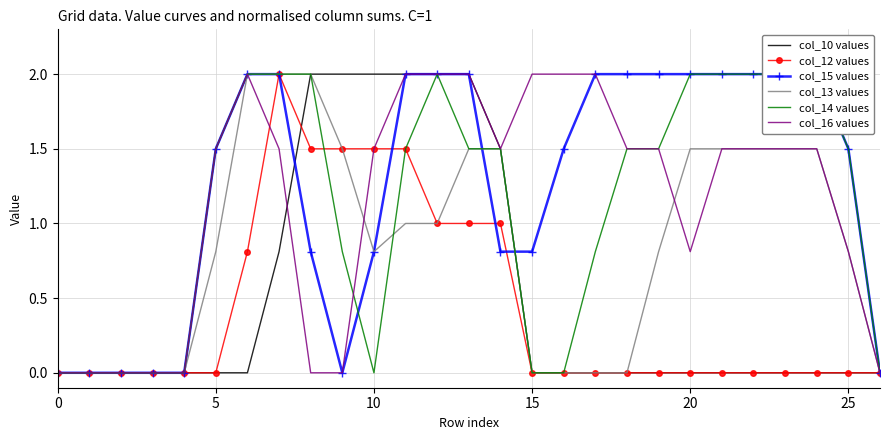

What is the highest value of the col_10 values series?

2.0